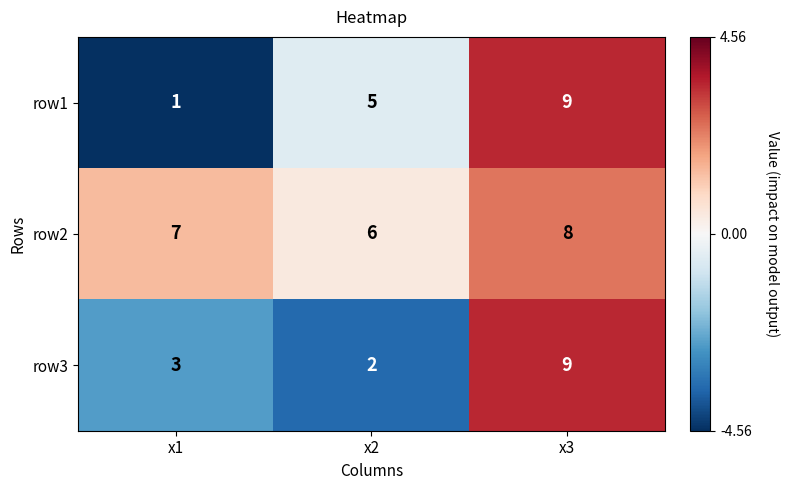

What is the total value across all series at x3?

26